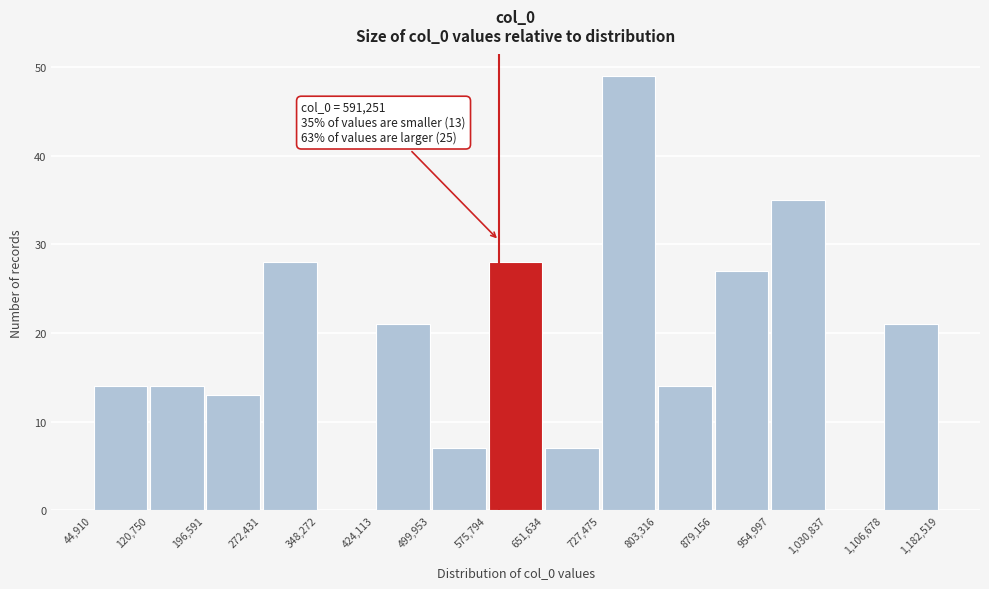

Which range on the x-axis has the tallest bar?

727,475 to 803,316